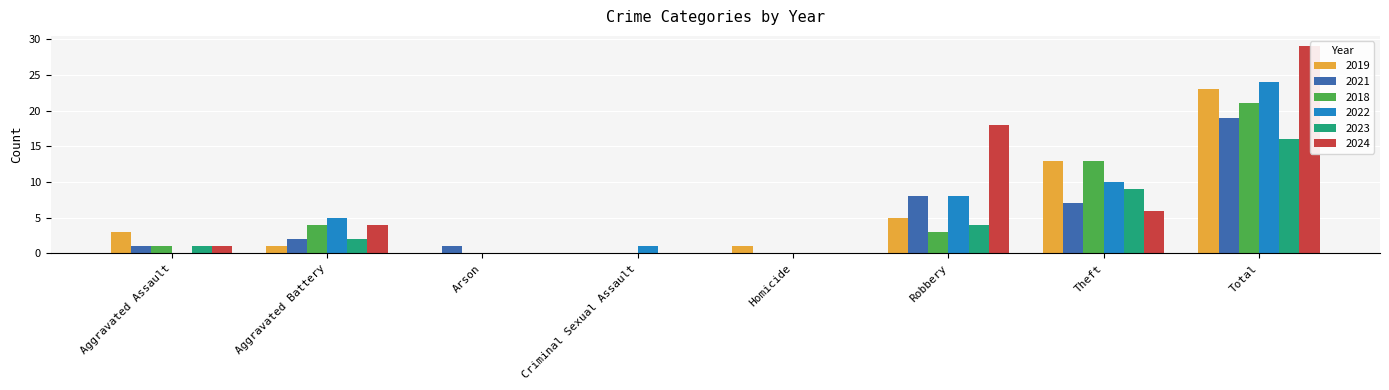

Count the number of data series in this chart.

6